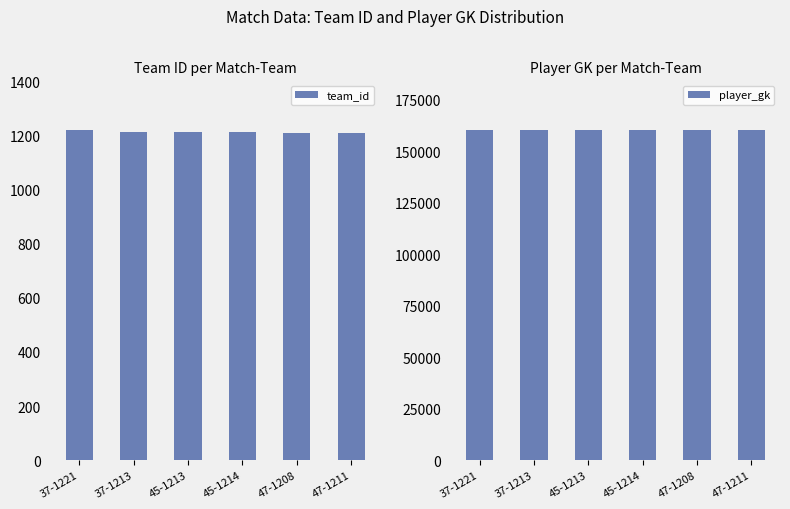

Rank the categories by team_id value from lowest to highest.

47-1208, 47-1211, 37-1213, 45-1213, 45-1214, 37-1221